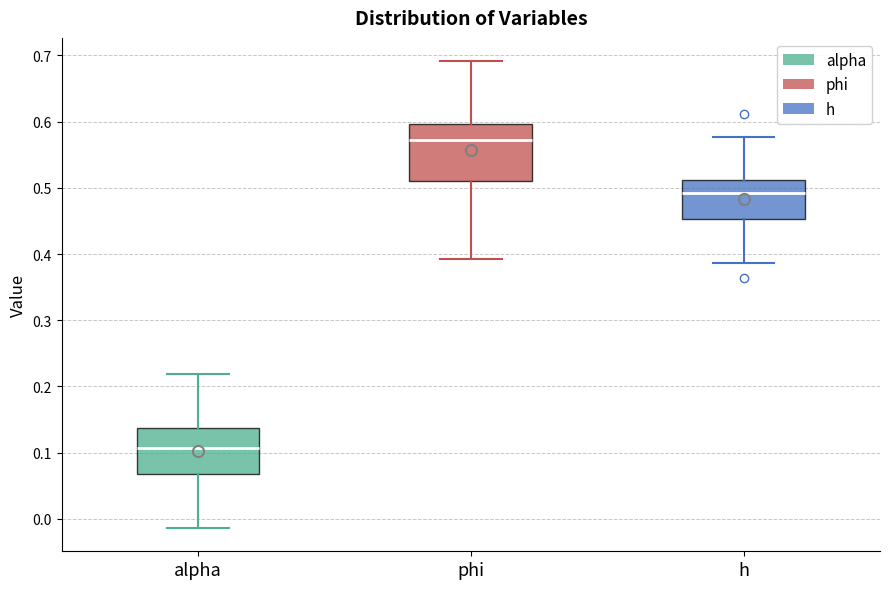

Comparing the boxes themselves (not the whiskers), which one is the tallest?

phi